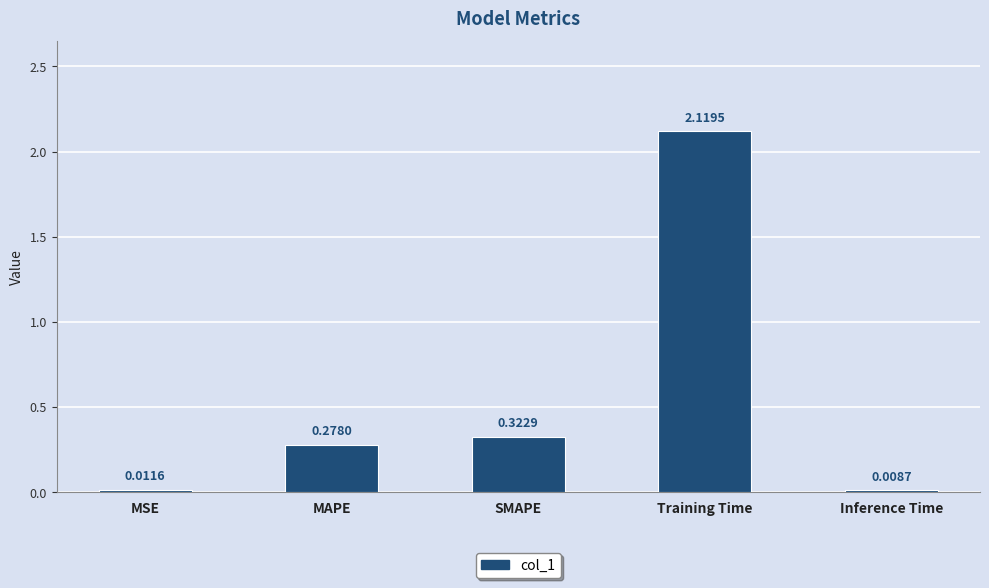

Which has a higher value, MAPE or Inference Time?

MAPE